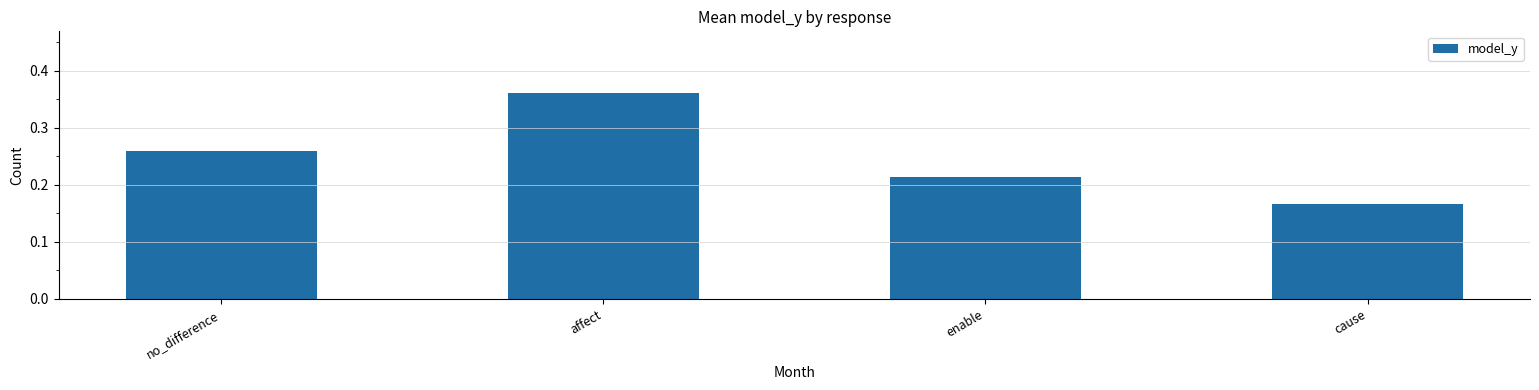

What is the difference between the values at no_difference and affect?

0.1